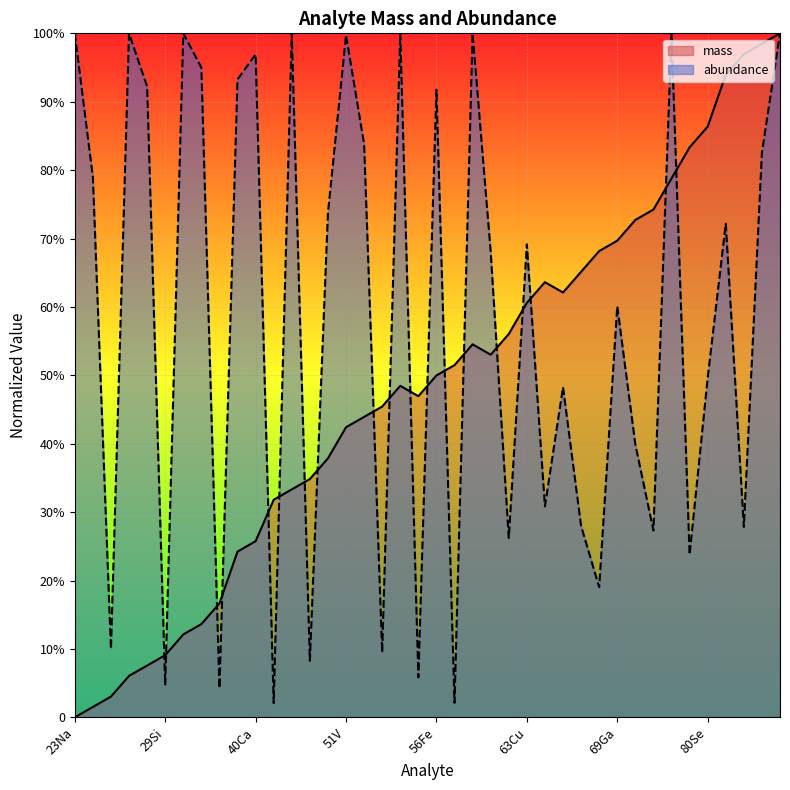

At which category does mass reach its first local peak?

55Mn